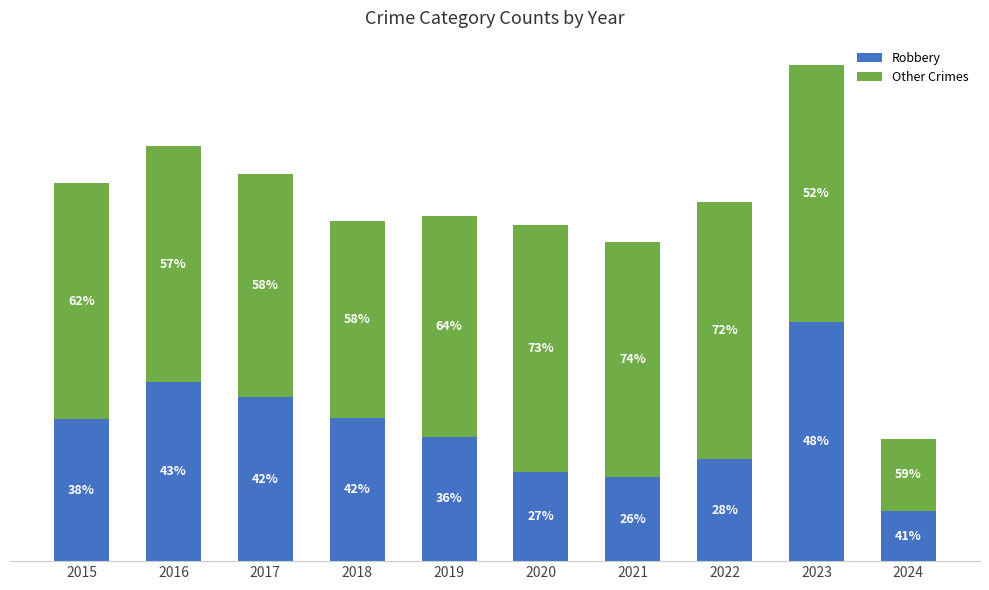

The Robbery series shows 54 at 2024. True or false?

True